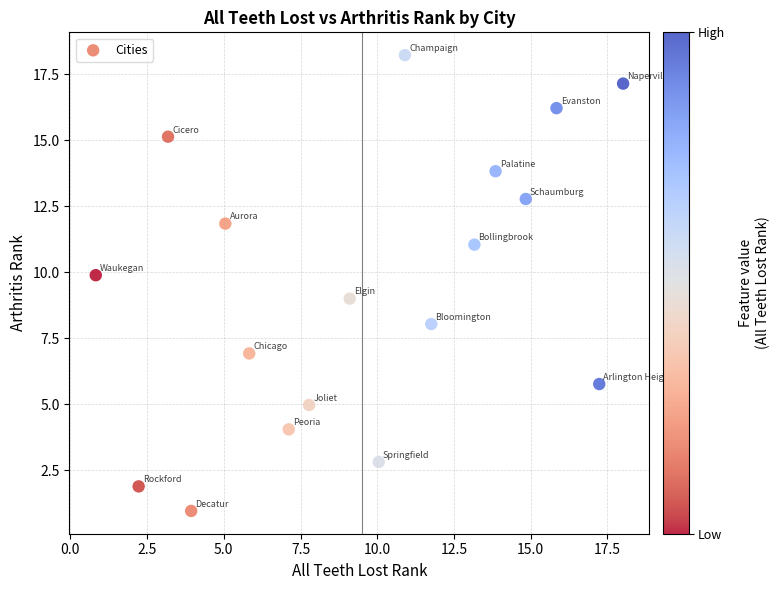

What is the range of Y values (max minus min)?

17.3